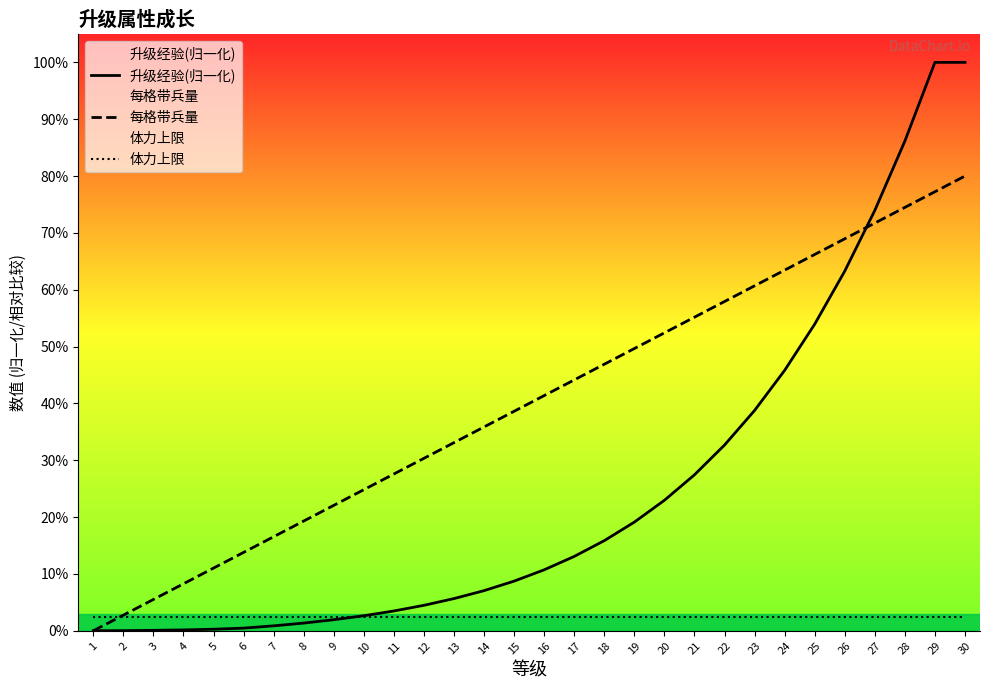

Reading left to right, transcribe all the data shown in this chart.

升级经验(归一化): 1=0.0	2=0.0	3=0.1	4=0.2	5=0.3	6=0.5	7=0.9	8=1.4	9=2.0	10=2.7	11=3.5	12=4.5	13=5.7	14=7.1	15=8.7	16=10.7	17=13.1	18=15.9	19=19.1	20=23.0	21=27.4	22=32.7	23=38.8	24=45.8	25=53.9	26=63.3	27=74.0	28=86.1	29=100.0	30=100.0
每格带兵量: 1=0.0	2=2.8	3=5.5	4=8.3	5=11.0	6=13.8	7=16.6	8=19.3	9=22.1	10=24.8	11=27.6	12=30.3	13=33.1	14=35.9	15=38.6	16=41.4	17=44.1	18=46.9	19=49.7	20=52.4	21=55.2	22=57.9	23=60.7	24=63.4	25=66.2	26=69.0	27=71.7	28=74.5	29=77.2	30=80.0
体力上限: 1=2.5	2=2.5	3=2.5	4=2.5	5=2.5	6=2.5	7=2.5	8=2.5	9=2.5	10=2.5	11=2.5	12=2.5	13=2.5	14=2.5	15=2.5	16=2.5	17=2.5	18=2.5	19=2.5	20=2.5	21=2.5	22=2.5	23=2.5	24=2.5	25=2.5	26=2.5	27=2.5	28=2.5	29=2.5	30=2.5